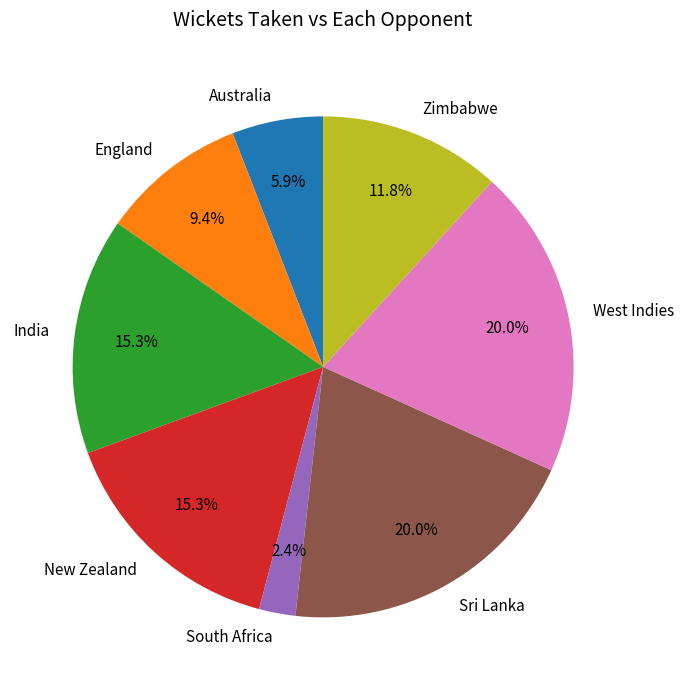

Does England account for over 50% of the chart?

No